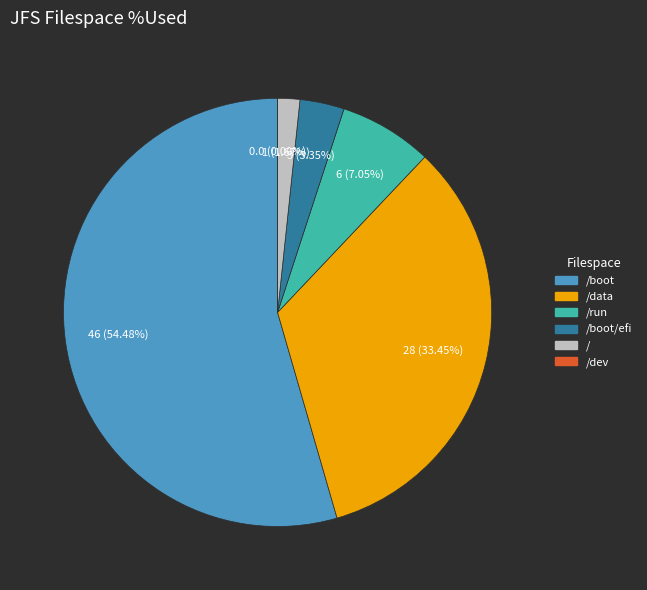

What percentage do / and /run together represent?

8.7%